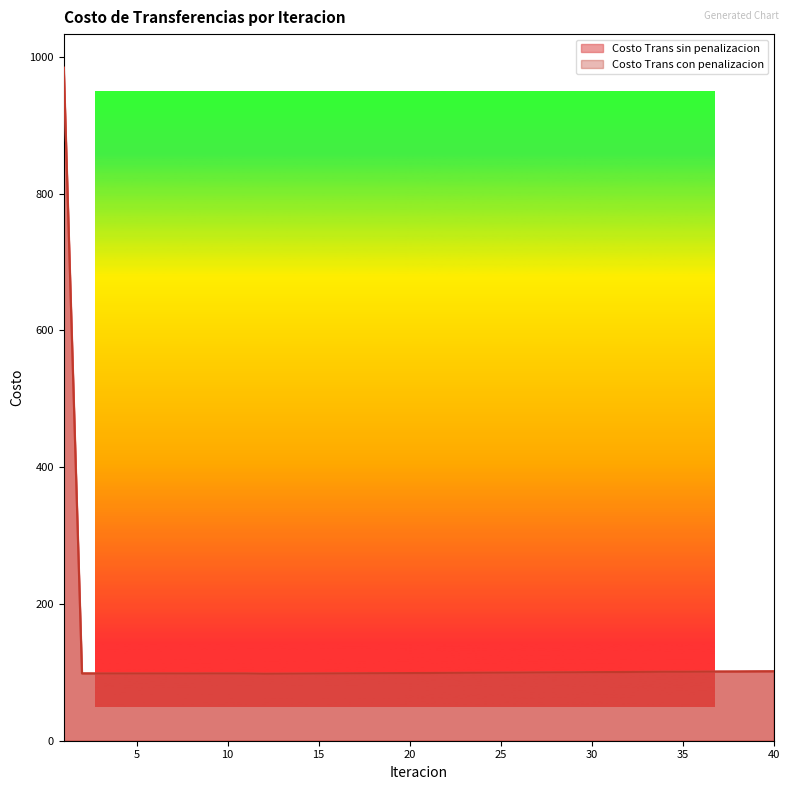

True or false: Costo Trans con penalizacion and Costo Trans sin penalizacion cross at least once.

False